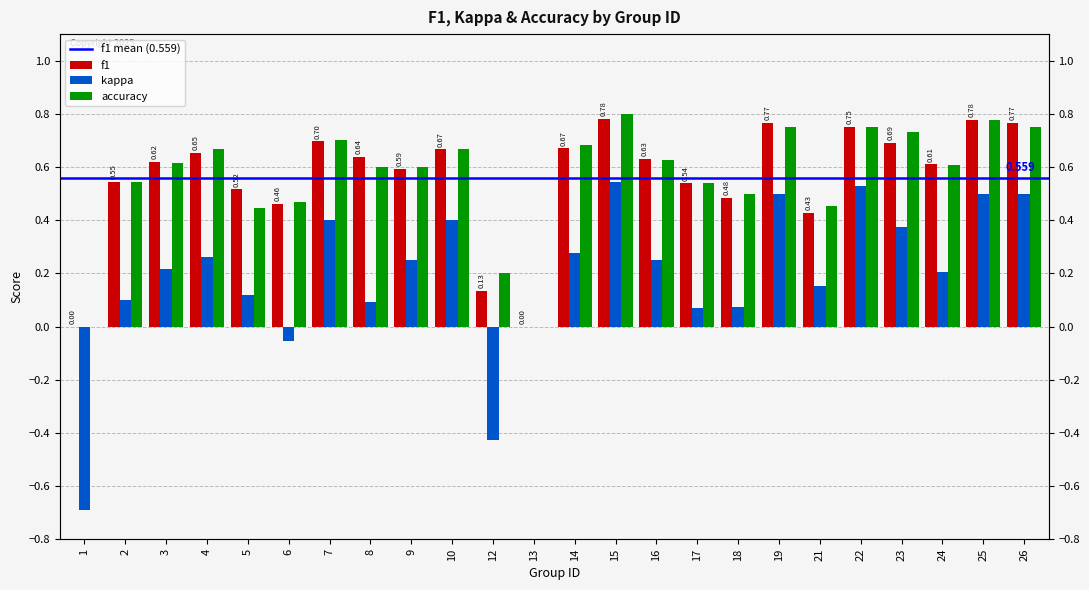

True or false: accuracy has a value of 0.2 at 12.

True